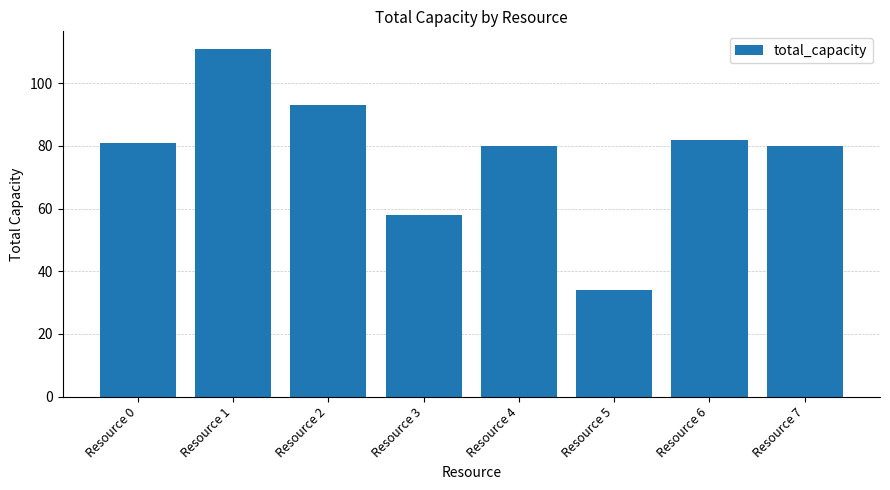

What is the ratio of the value at Resource 3 to the value at Resource 0?

0.7